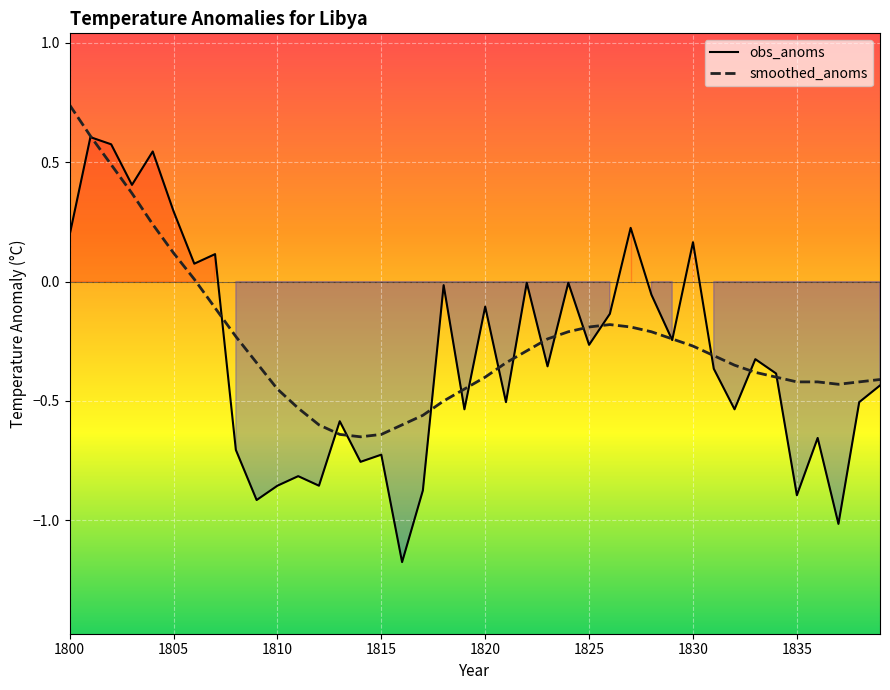

The obs_anoms series shows 0.3 at 1805. True or false?

True